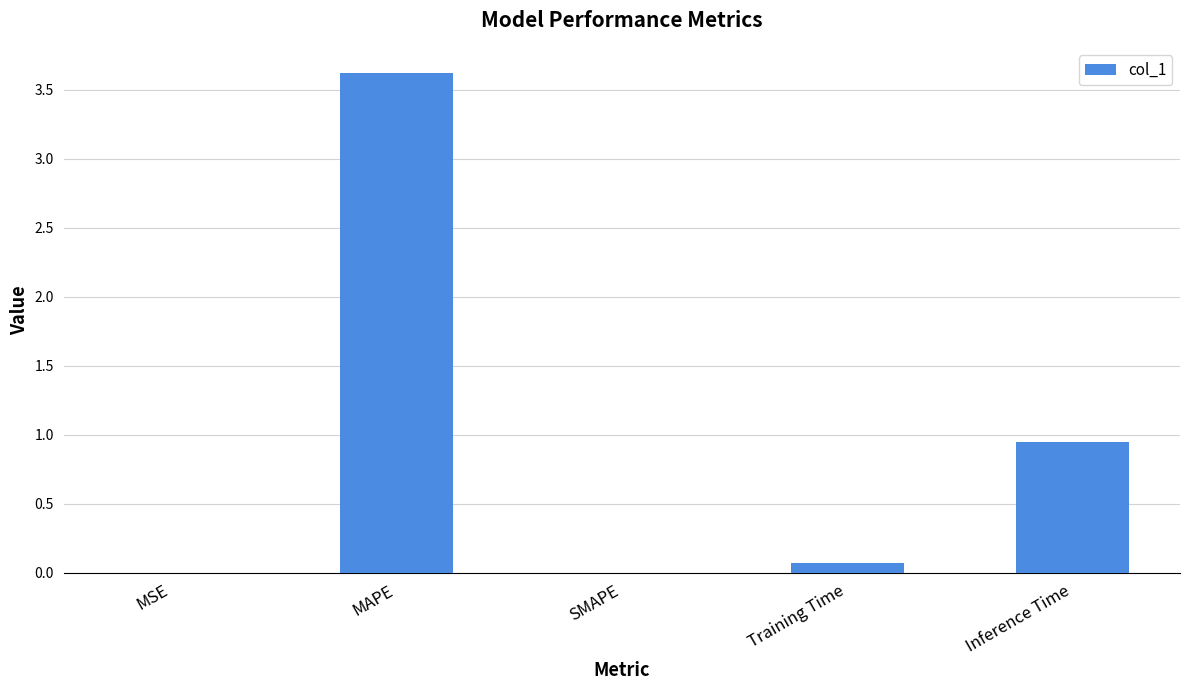

What value does the data have at MAPE?

3.6